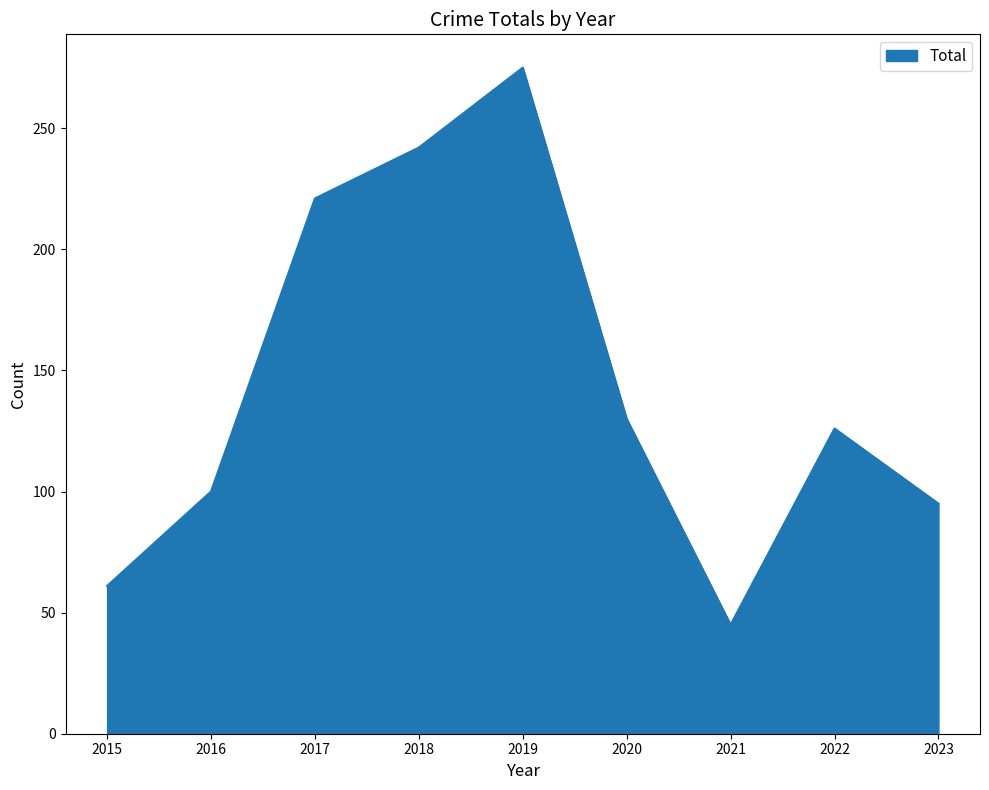

Where is the first local minimum?

2021